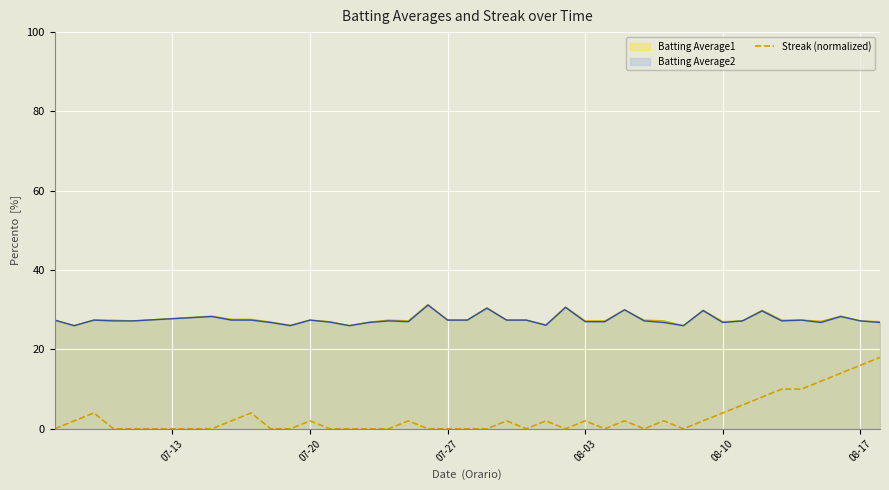

Does the chart display data point markers on the line(s)?

No